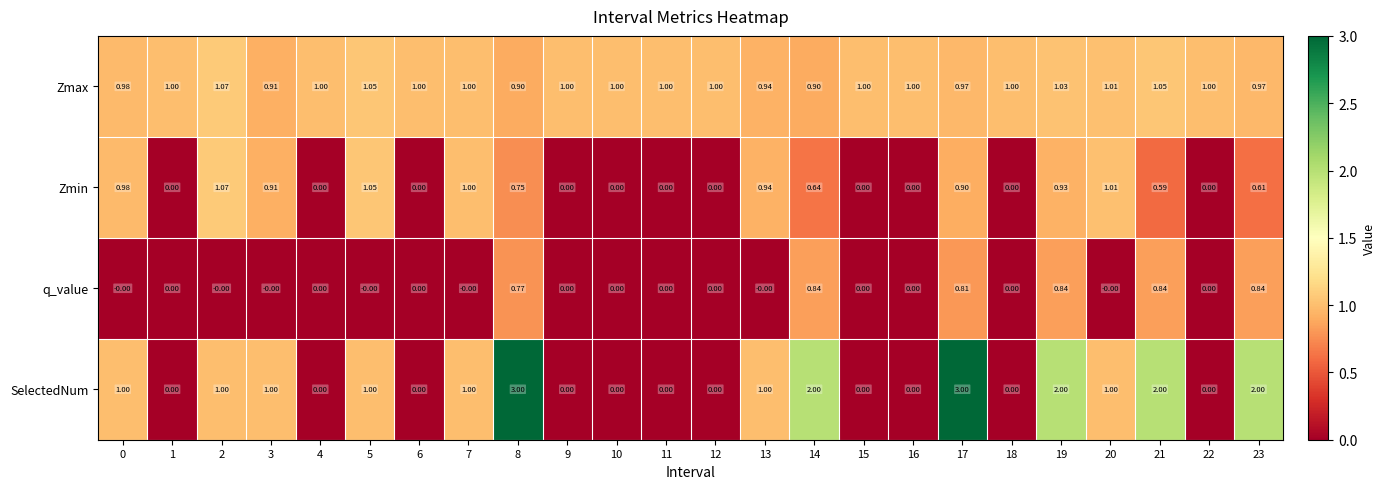

Which series has the widest spread of values?

SelectedNum